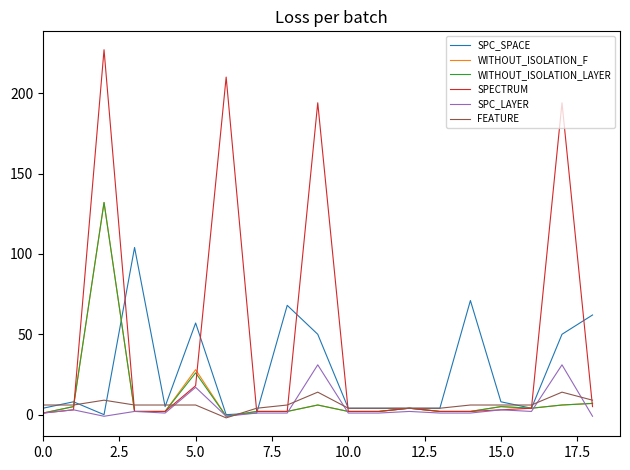

How many categories are shown in the chart?

19